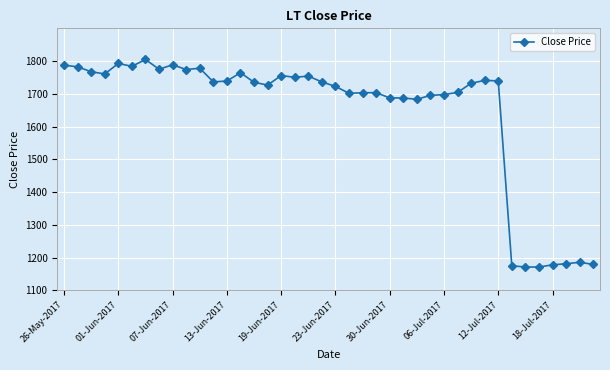

What is the value of the 21st point from the left?

1722.7